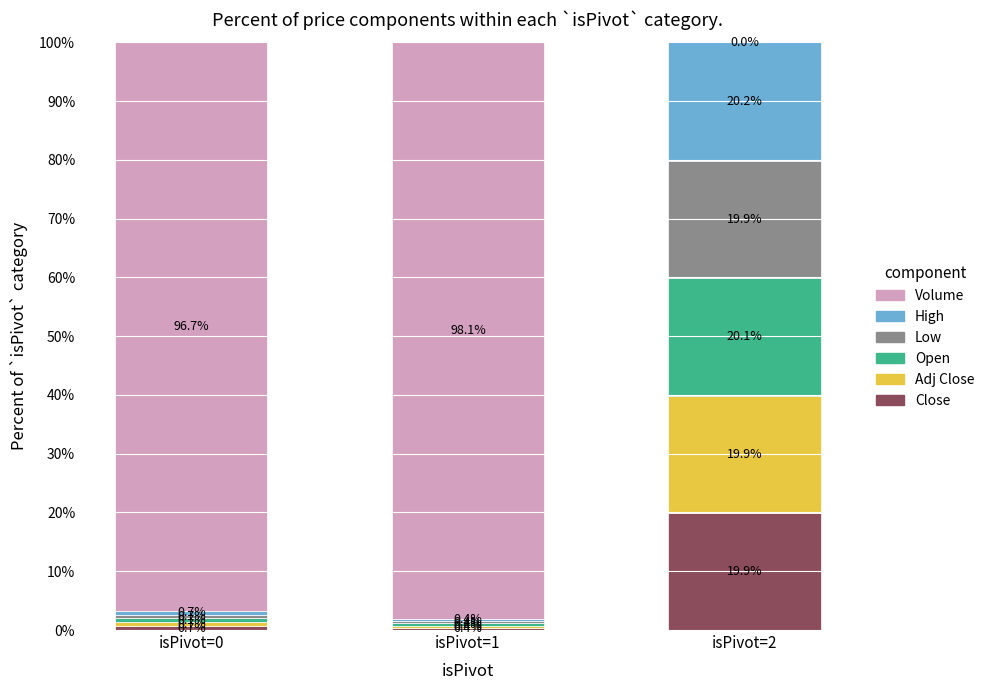

What is the sum of all Close values?

21.0